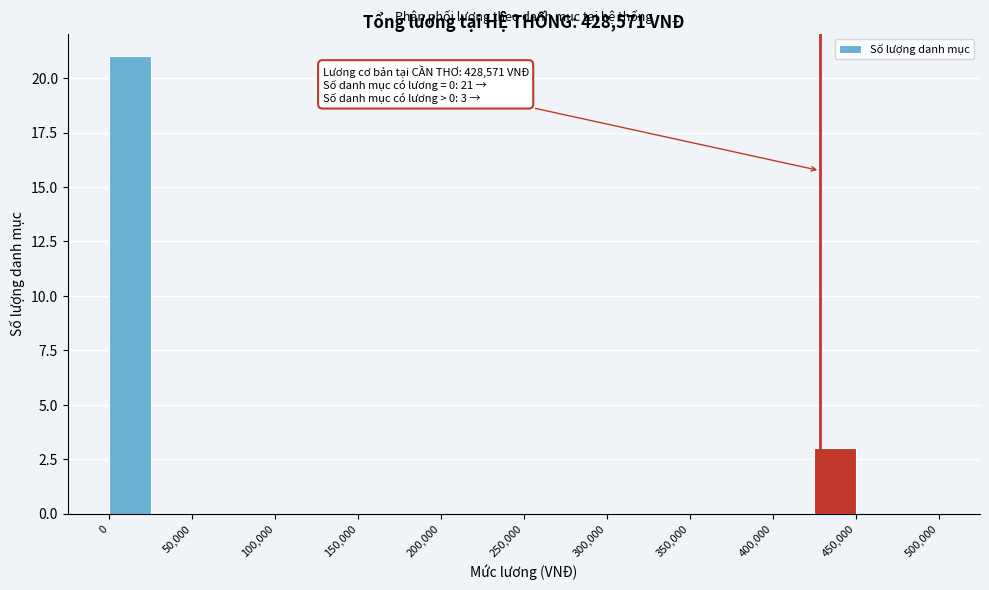

Which range on the x-axis has the tallest bar?

0 to 25000